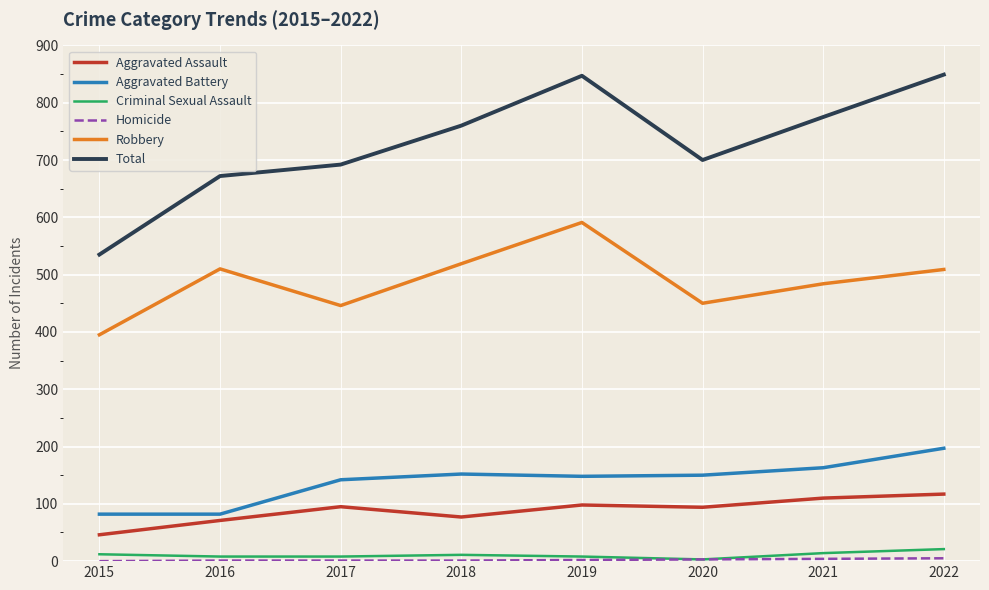

True or false: Robbery and Aggravated Assault cross at least once.

False